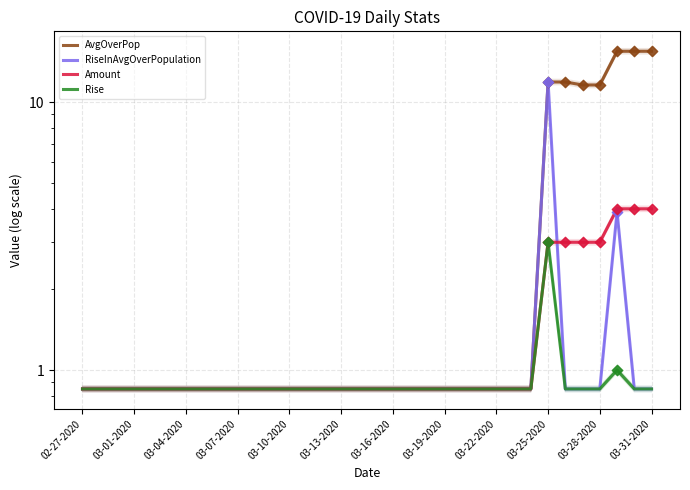

Which series reaches the maximum Y coordinate?

AvgOverPop